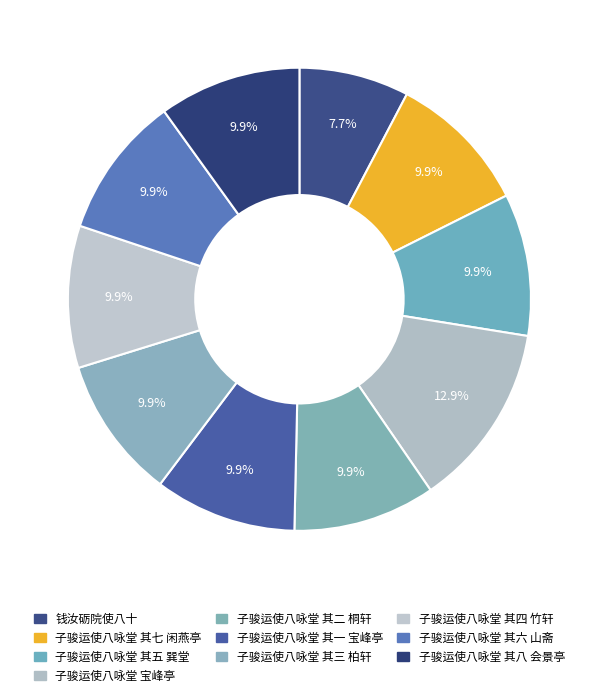

Between 子骏运使八咏堂 其四 竹轩 and 子骏运使八咏堂 其一 宝峰亭, which is larger?

子骏运使八咏堂 其一 宝峰亭